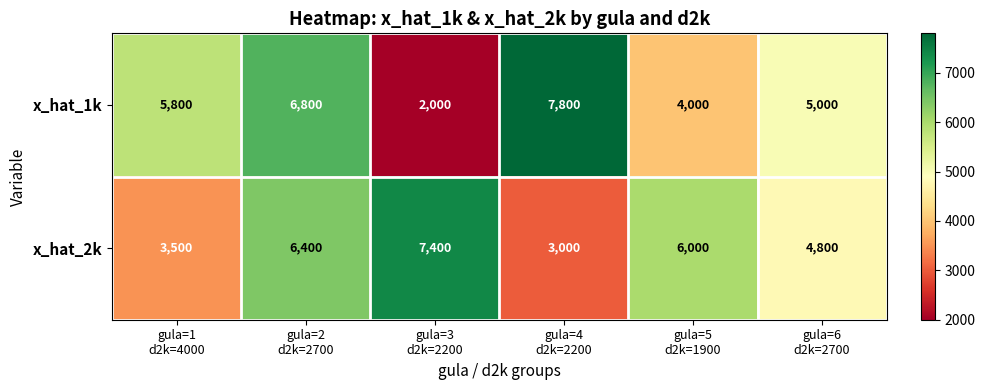

Which series has the widest spread of values?

x_hat_1k